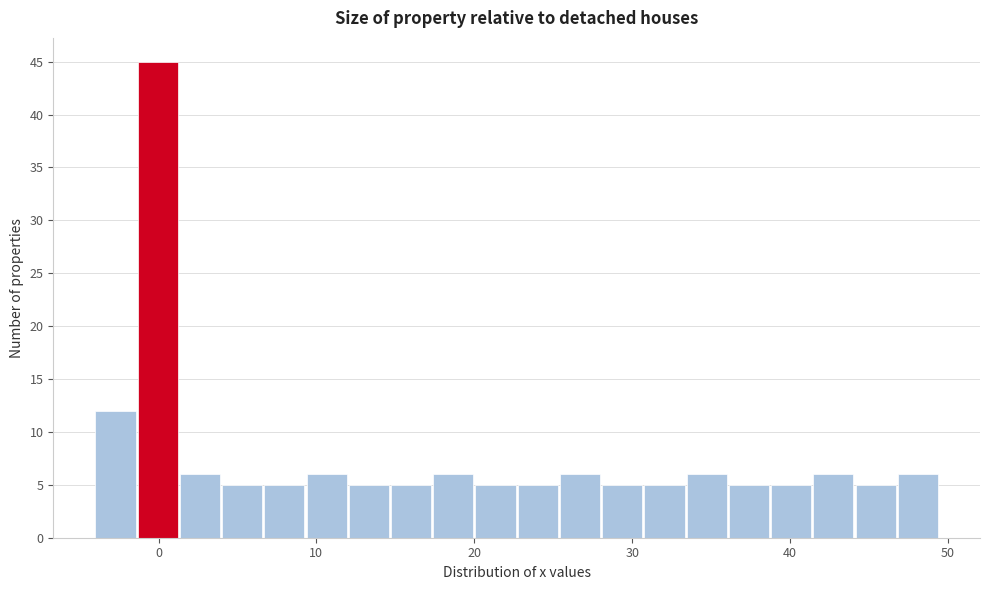

Around what value on the x-axis is the tallest bar? Give the approximate position of its centre, as read against the axis.

0